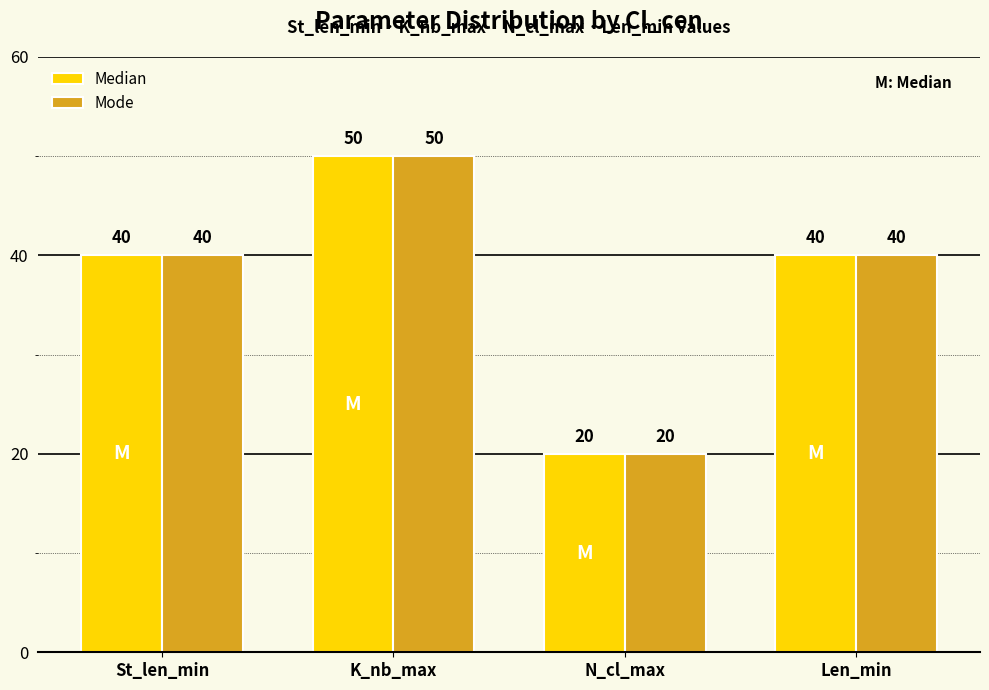

Count the number of categories in the chart.

4